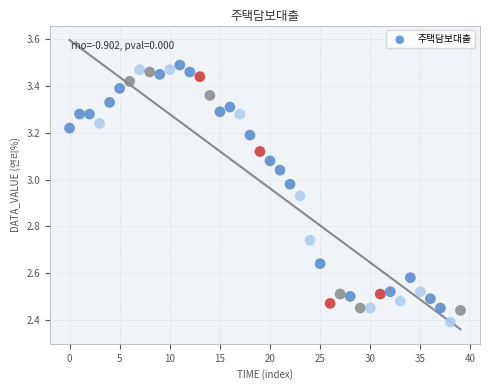

What is the range of Y values (max minus min)?

1.1